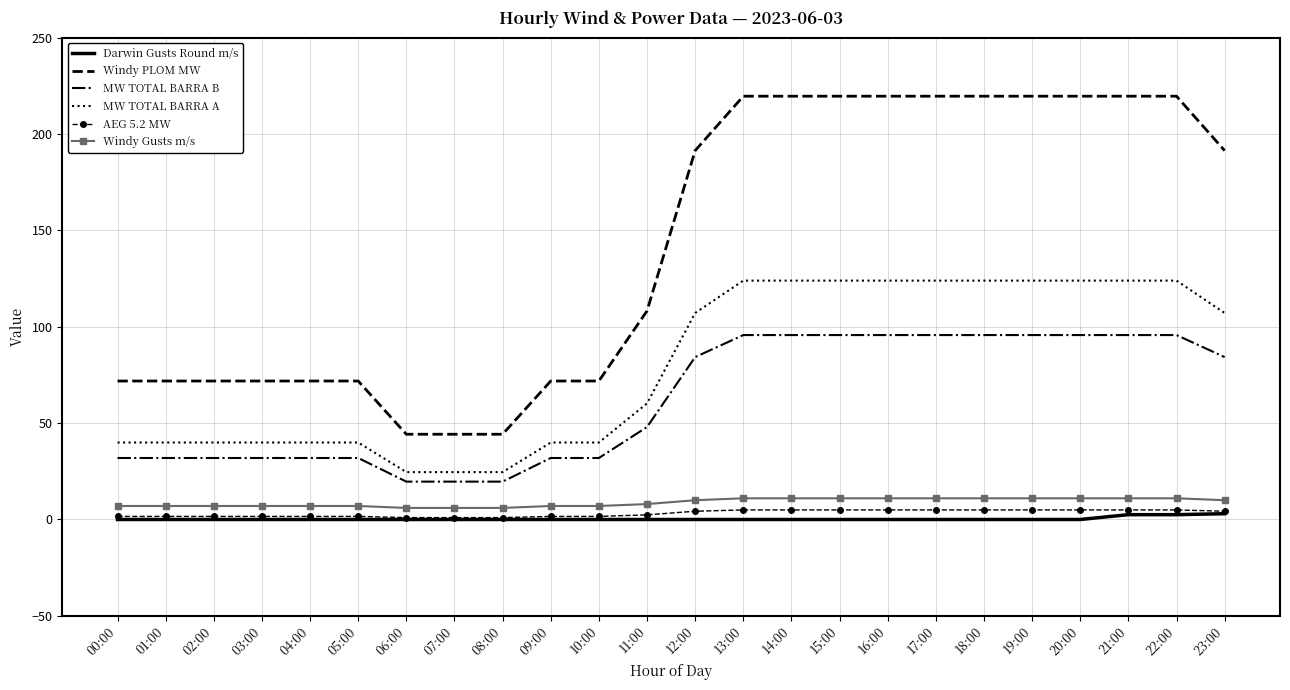

True or false: Windy PLOM MW and AEG 5.2 MW cross at least once.

False